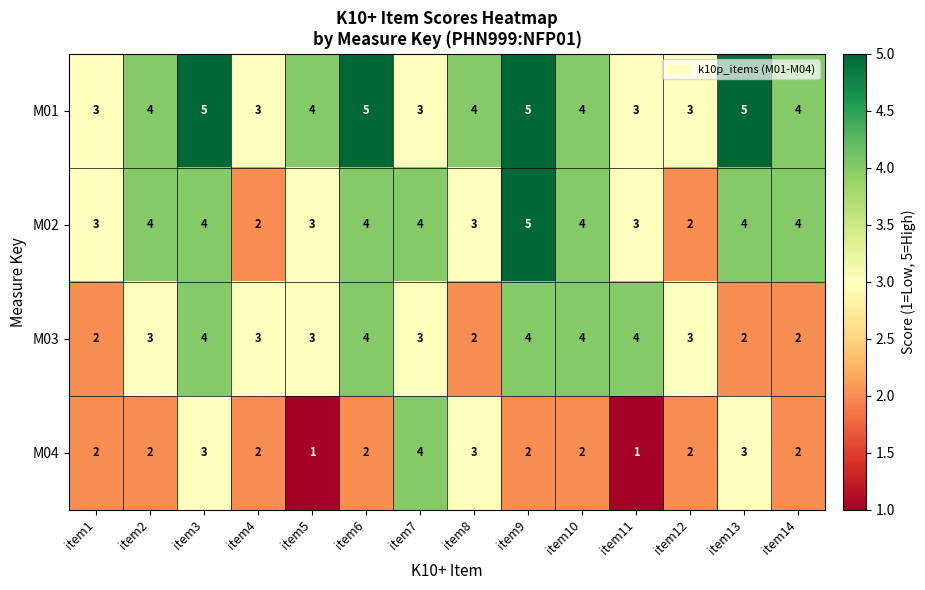

Read the M01 value at item12.

3